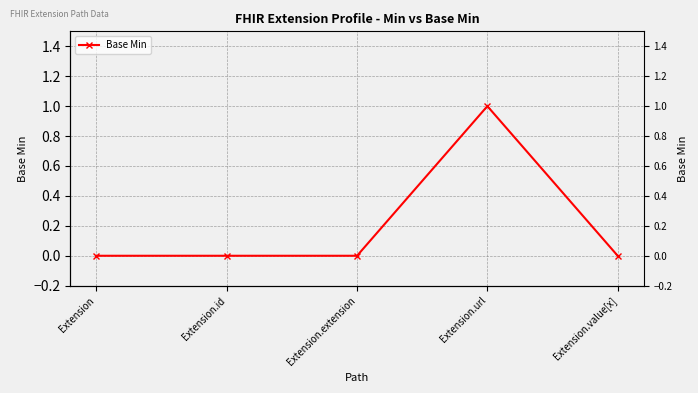

The chart shows a value of 0 at Extension.extension. True or false?

True